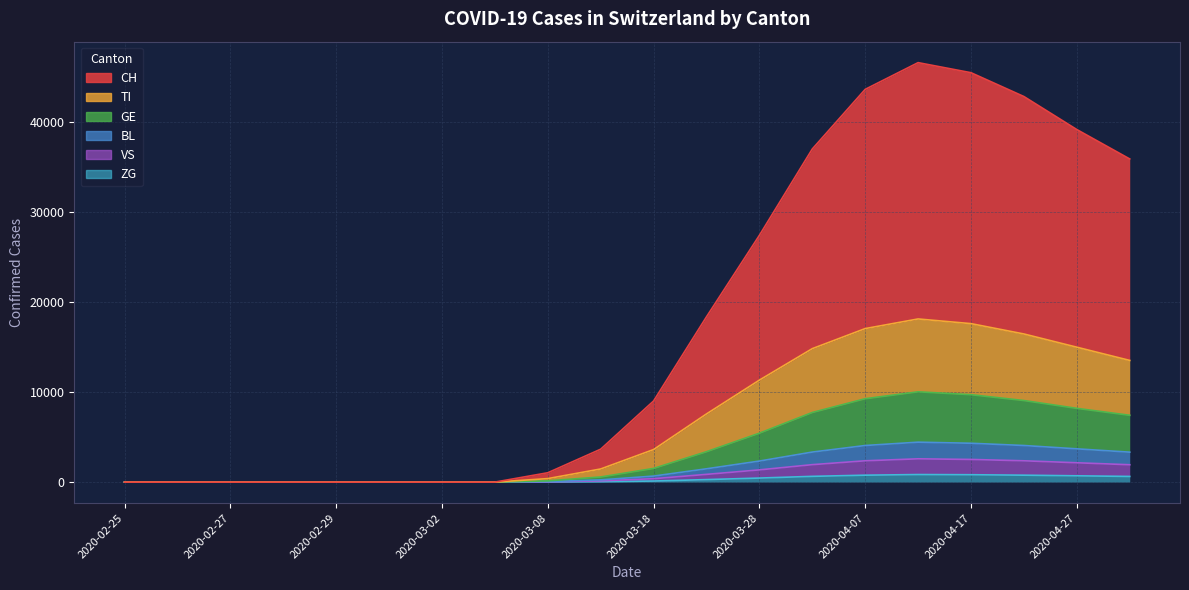

What is the label of the 3rd point from the left?

2020-02-27